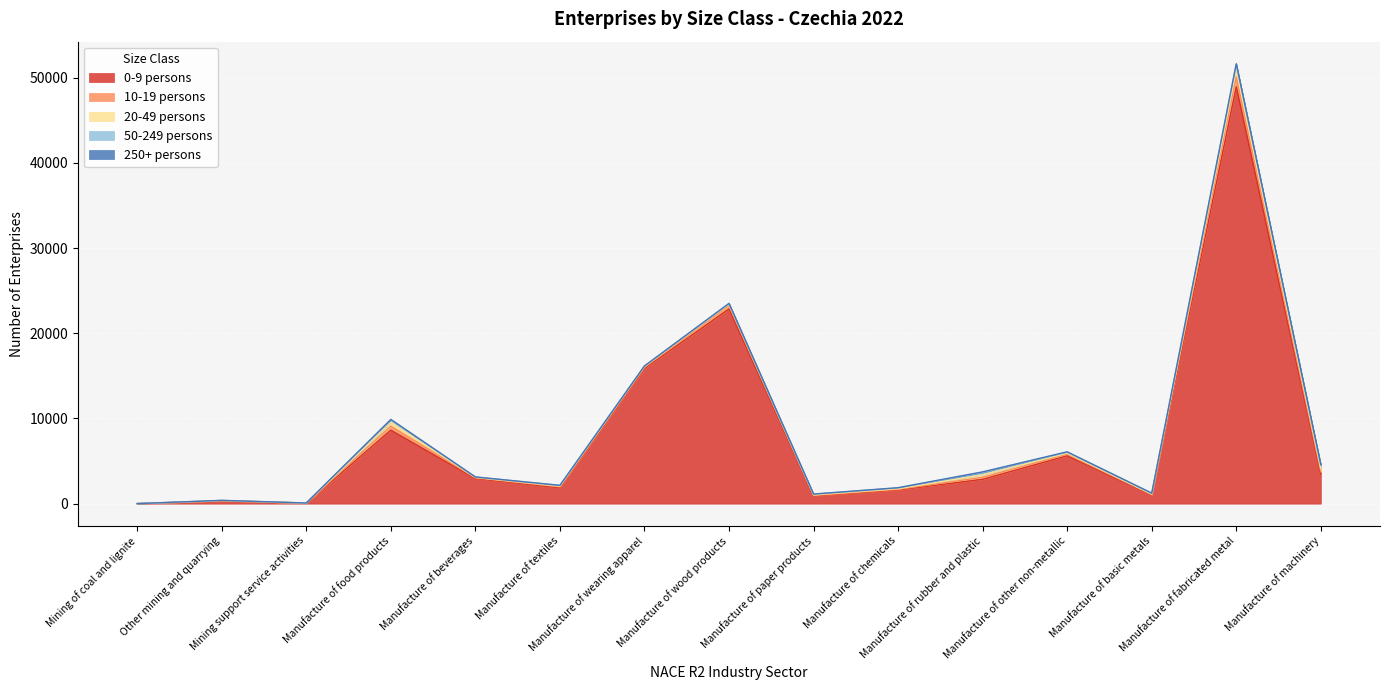

Reading left to right, list all the values displayed in this chart.

0-9 persons: Mining of coal and lignite=2	Other mining and quarrying=306	Mining support service activities=62	Manufacture of food products=8621	Manufacture of beverages=2945	Manufacture of textiles=1862	Manufacture of wearing apparel=15868	Manufacture of wood products=22857	Manufacture of paper products=890	Manufacture of chemicals=1606	Manufacture of rubber and plastic=2855	Manufacture of other non-metallic=5619	Manufacture of basic metals=1033	Manufacture of fabricated metal=48925	Manufacture of machinery=3471
10-19 persons: Mining of coal and lignite=0	Other mining and quarrying=33	Mining support service activities=4	Manufacture of food products=485	Manufacture of beverages=86	Manufacture of textiles=113	Manufacture of wearing apparel=140	Manufacture of wood products=365	Manufacture of paper products=67	Manufacture of chemicals=70	Manufacture of rubber and plastic=242	Manufacture of other non-metallic=189	Manufacture of basic metals=44	Manufacture of fabricated metal=1155	Manufacture of machinery=280
20-49 persons: Mining of coal and lignite=1	Other mining and quarrying=28	Mining support service activities=6	Manufacture of food products=434	Manufacture of beverages=56	Manufacture of textiles=80	Manufacture of wearing apparel=107	Manufacture of wood products=188	Manufacture of paper products=78	Manufacture of chemicals=82	Manufacture of rubber and plastic=289	Manufacture of other non-metallic=120	Manufacture of basic metals=42	Manufacture of fabricated metal=914	Manufacture of machinery=365
50-249 persons: Mining of coal and lignite=0	Other mining and quarrying=15	Mining support service activities=4	Manufacture of food products=286	Manufacture of beverages=40	Manufacture of textiles=79	Manufacture of wearing apparel=42	Manufacture of wood products=81	Manufacture of paper products=78	Manufacture of chemicals=89	Manufacture of rubber and plastic=272	Manufacture of other non-metallic=108	Manufacture of basic metals=83	Manufacture of fabricated metal=557	Manufacture of machinery=377
250+ persons: Mining of coal and lignite=5	Other mining and quarrying=5	Mining support service activities=2	Manufacture of food products=64	Manufacture of beverages=10	Manufacture of textiles=16	Manufacture of wearing apparel=4	Manufacture of wood products=13	Manufacture of paper products=13	Manufacture of chemicals=27	Manufacture of rubber and plastic=74	Manufacture of other non-metallic=50	Manufacture of basic metals=35	Manufacture of fabricated metal=87	Manufacture of machinery=110